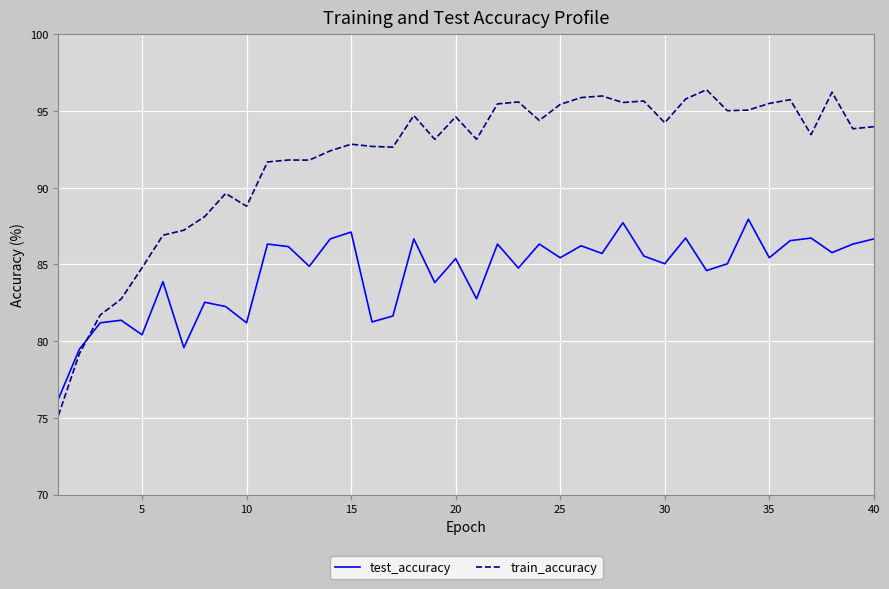

What is the minimum value shown in the chart?

75.2